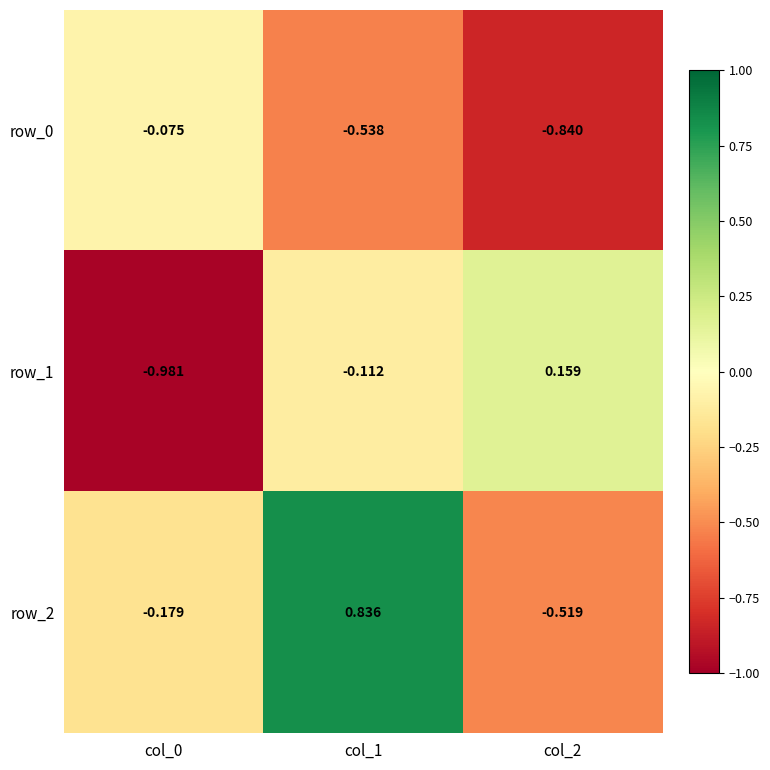

Count the row_2 values in the range 0 to 1.

1